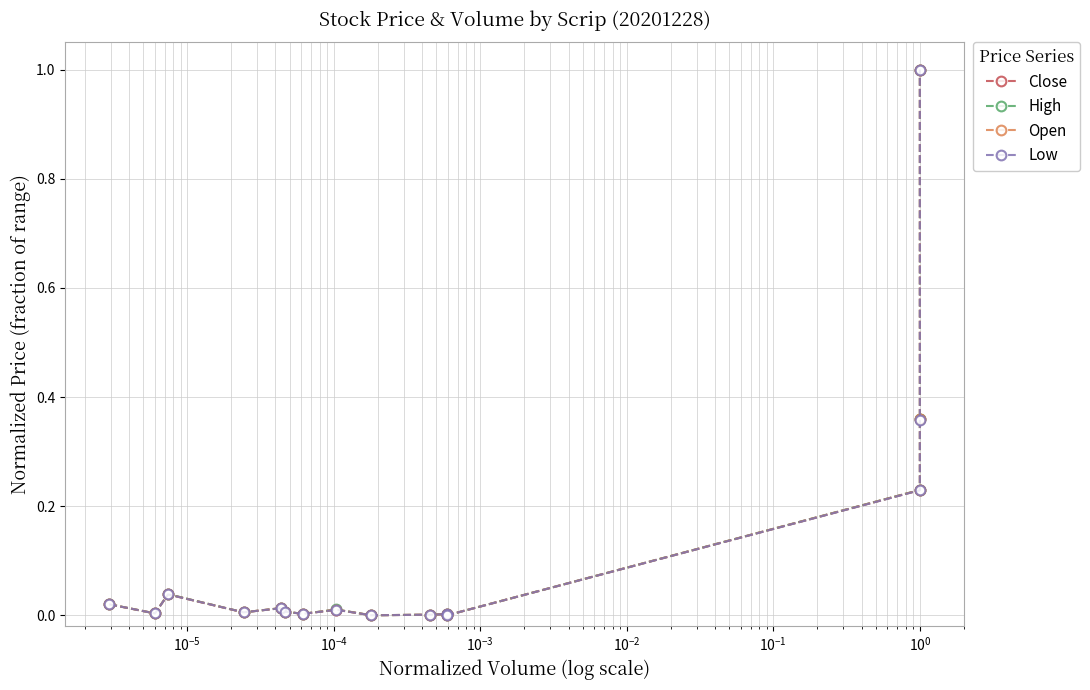

What is the average value of the Close series?

0.1